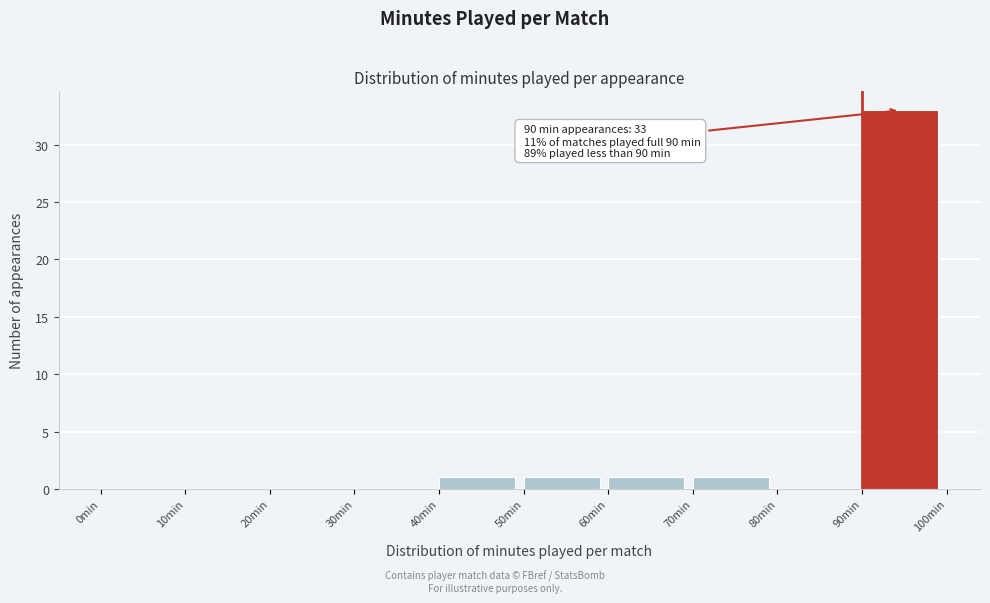

Which range on the x-axis has the tallest bar?

90 to 100